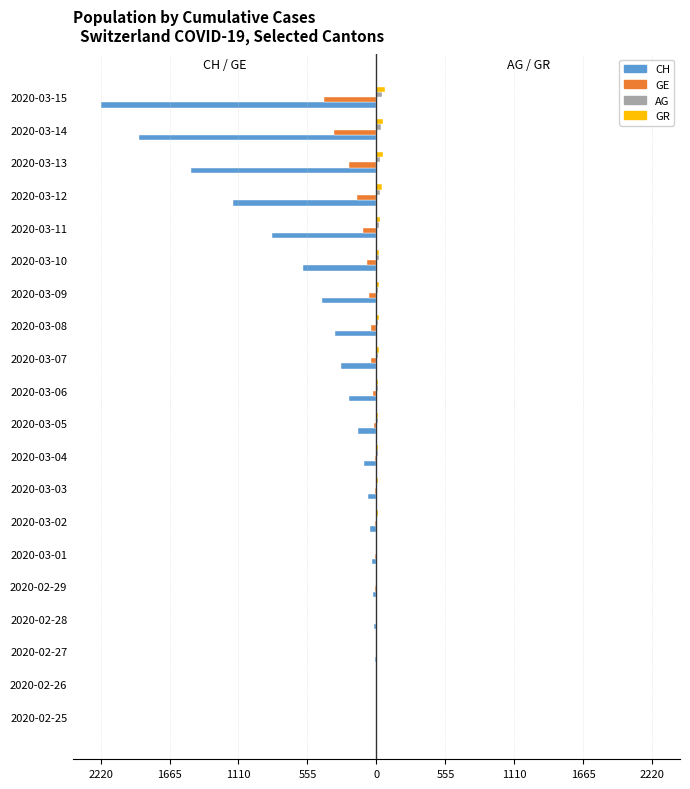

How many negative values does the CH series have?

19